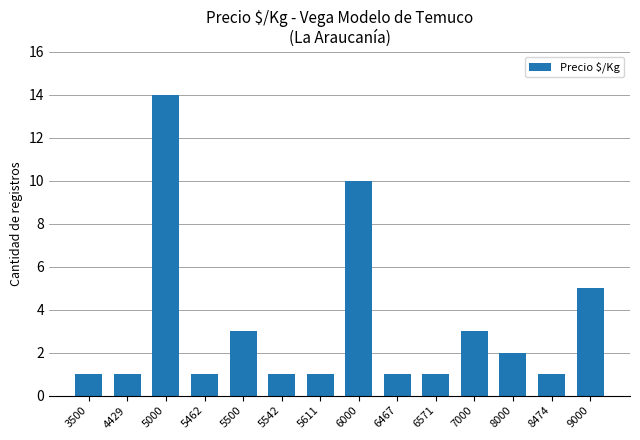

Between 6000 and 5500, which is larger?

6000